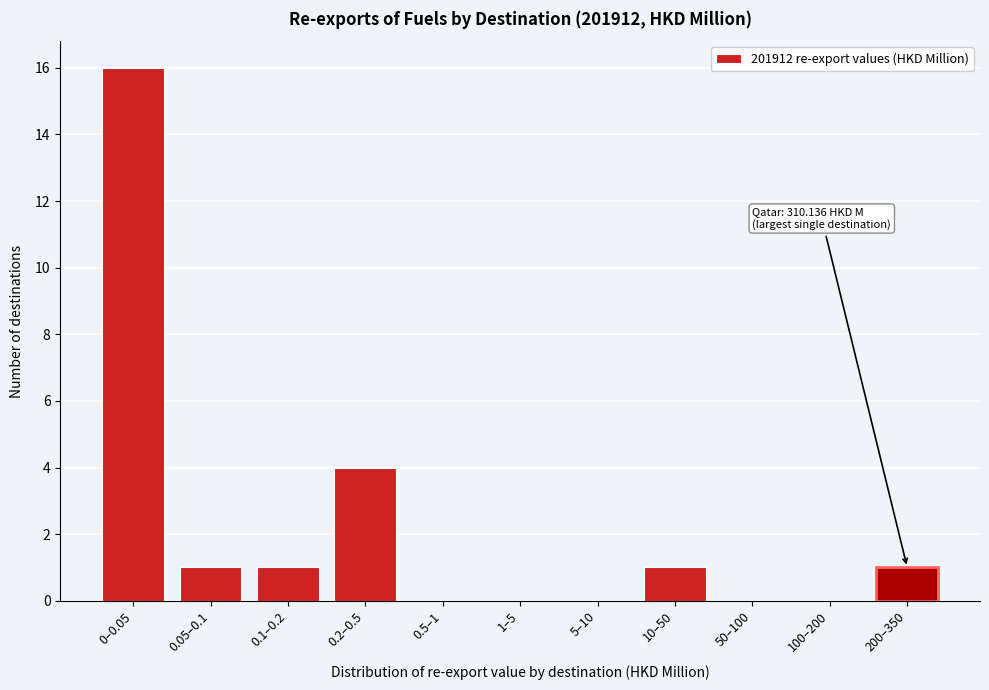

Between 200–350 and 100–200, which is larger?

200–350